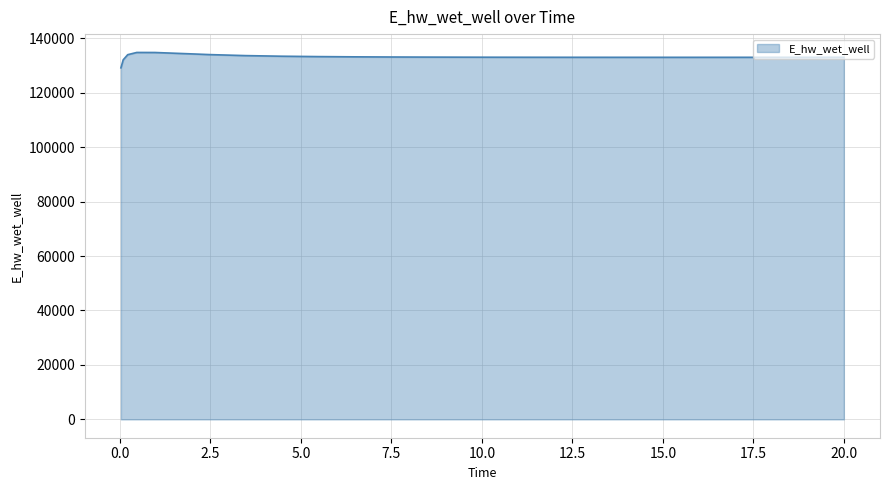

What is the maximum value shown in the chart?

134774.2